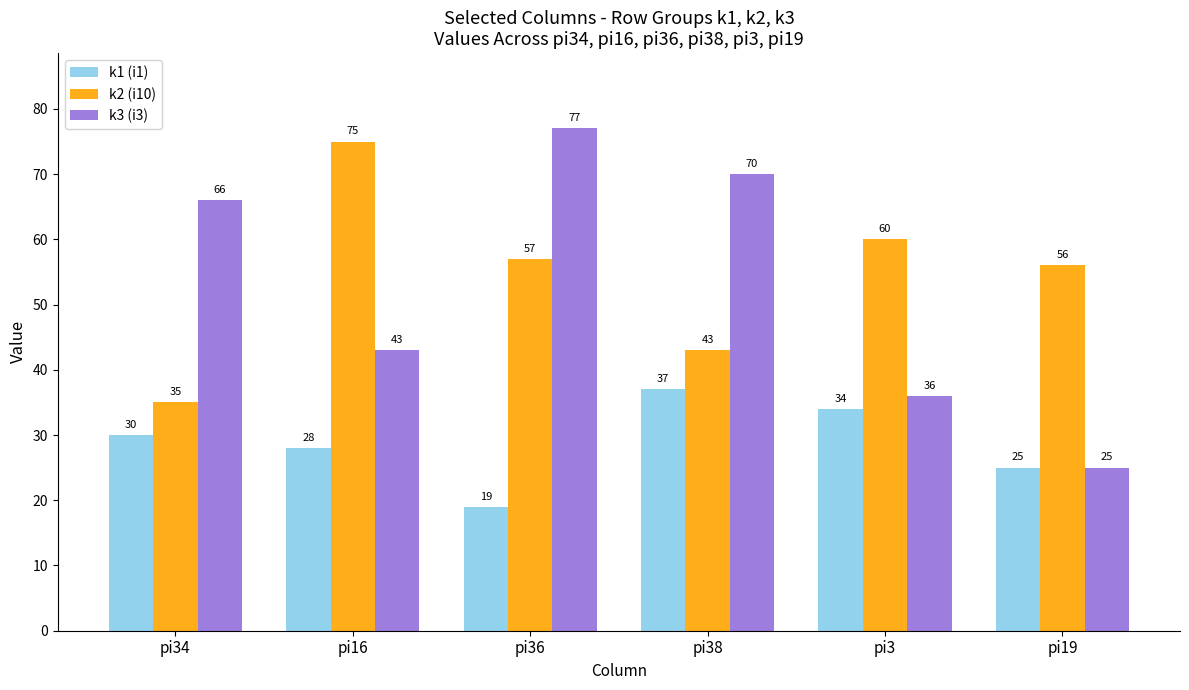

What is the value of the k2 (i10) bar at the 1st from the left?

35